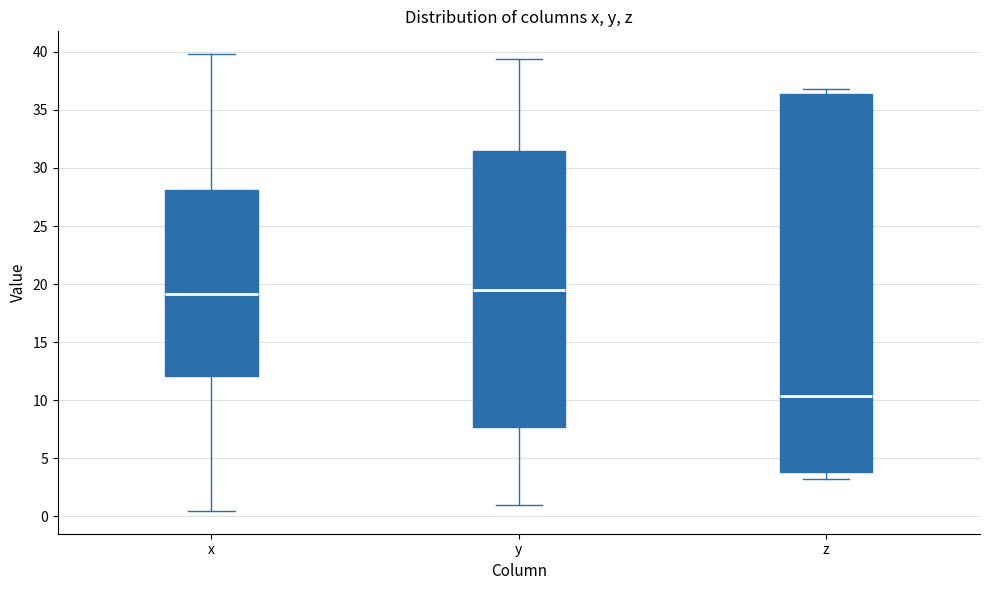

Reading left to right, read every box against the y-axis: the position of its median line, the range the box covers, and the ends of its whiskers. The values are not printed on the chart, so give them approximately, as read against the axis.

x: median 19.0, box 12.0 to 28.0, whiskers 0.5 to 40.0
y: median 19.5, box 7.5 to 31.5, whiskers 1.0 to 39.5
z: median 10.5, box 4.0 to 36.5, whiskers 3.5 to 37.0